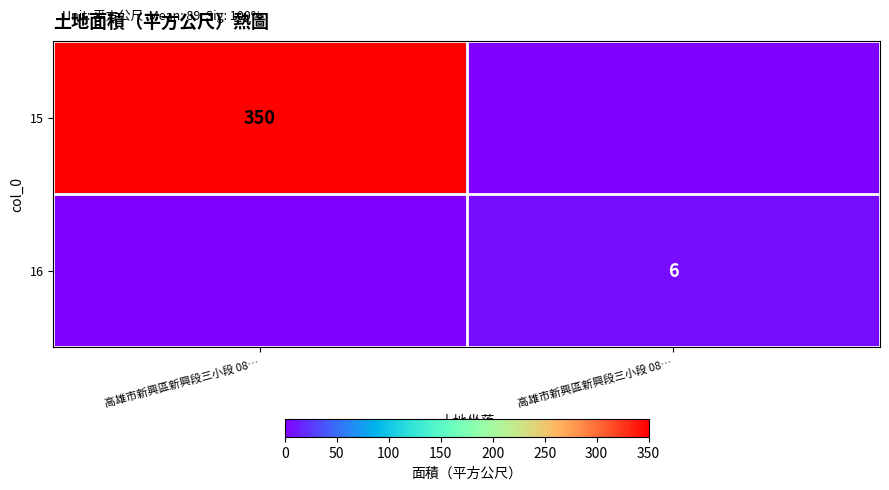

How many series are shown in this chart?

2